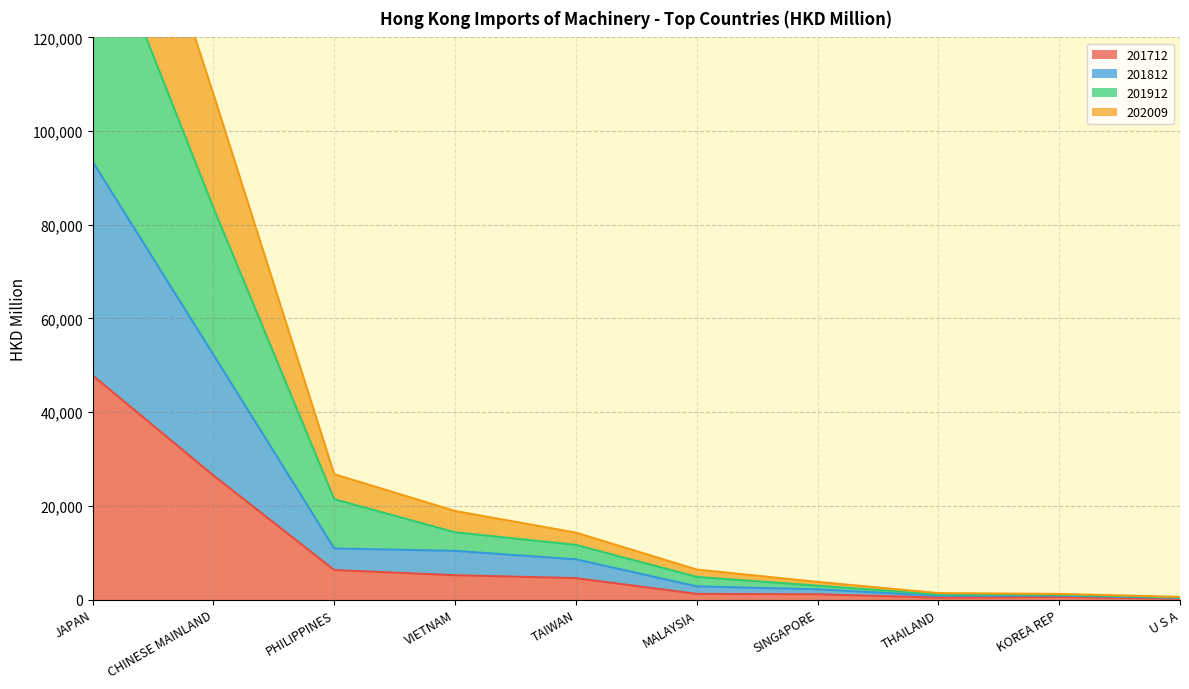

What is the difference between the 201712 values at JAPAN and VIETNAM?

42646.6